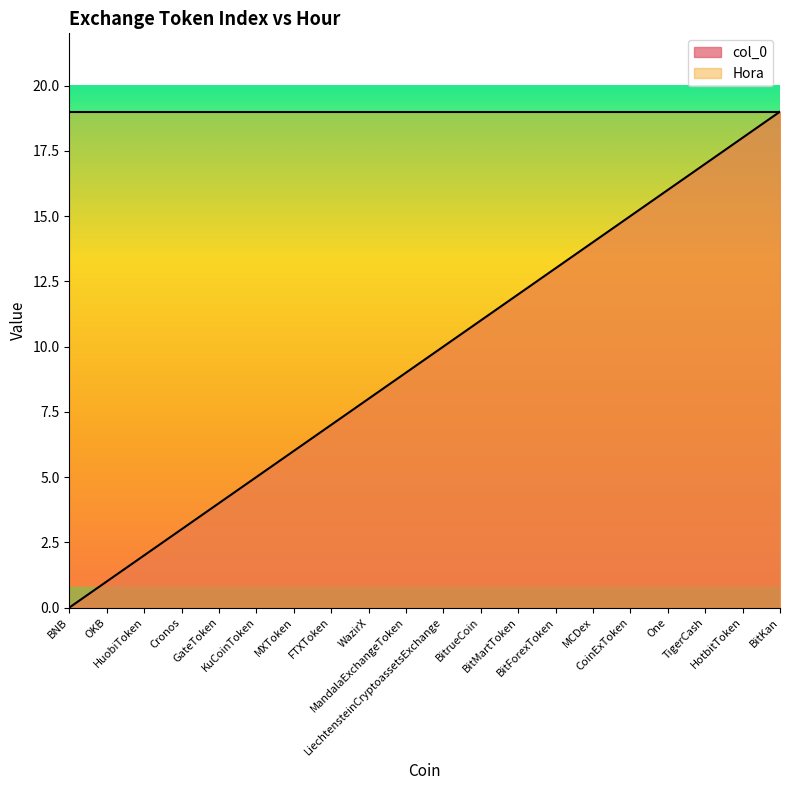

What is the sum of the values at Cronos and MandalaExchangeToken?

12